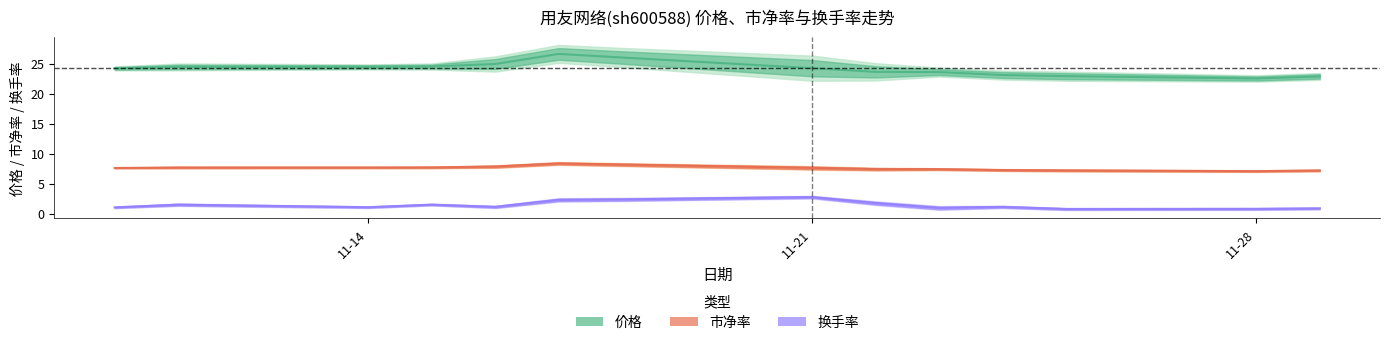

Is this an area chart (filled region under the line)?

No